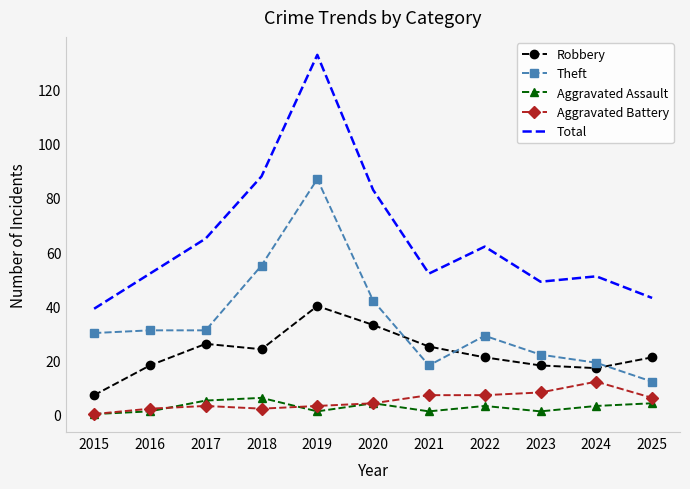

Reading right to left, list all the values displayed in this chart.

Robbery: 21	17	18	21	25	33	40	24	26	18	7
Theft: 12	19	22	29	18	42	87	55	31	31	30
Aggravated Assault: 4	3	1	3	1	4	1	6	5	1	0
Aggravated Battery: 6	12	8	7	7	4	3	2	3	2	0
Total: 43	51	49	62	52	83	133	88	65	52	39